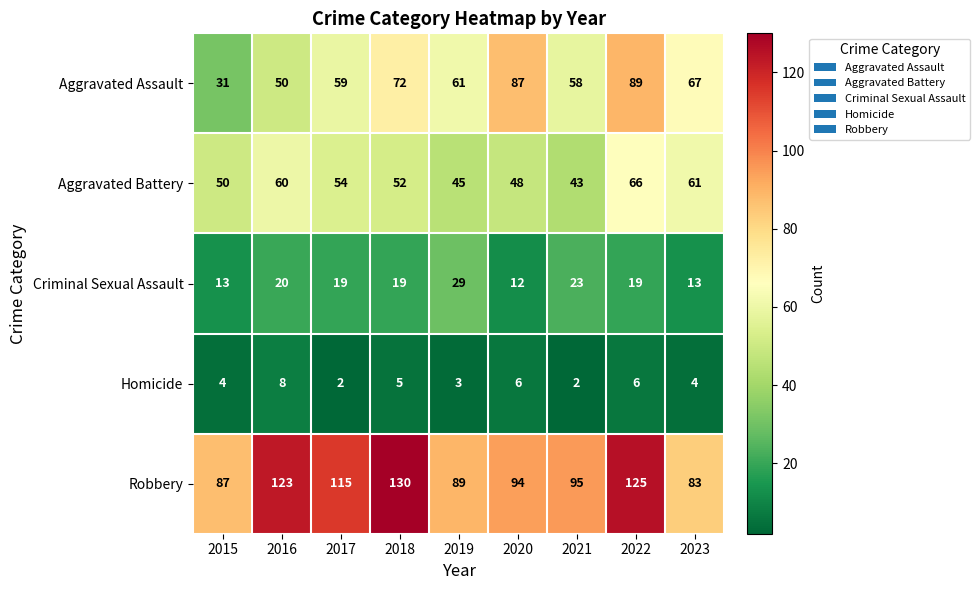

The value of Aggravated Assault at 2021 is 101. True or false?

False